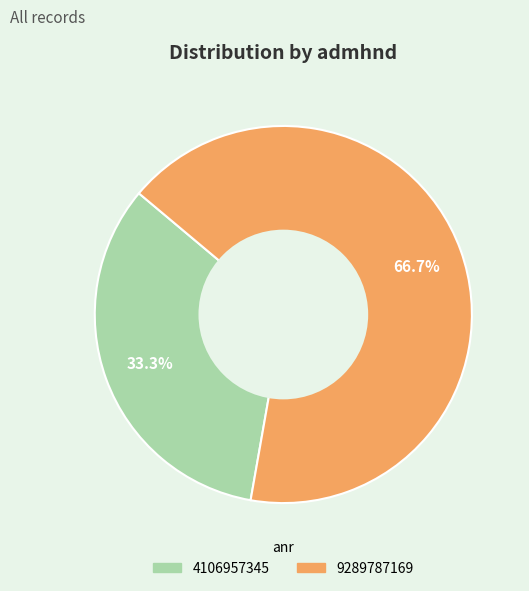

What is the ratio of the value at 9289787169 to the value at 4106957345?

2.0